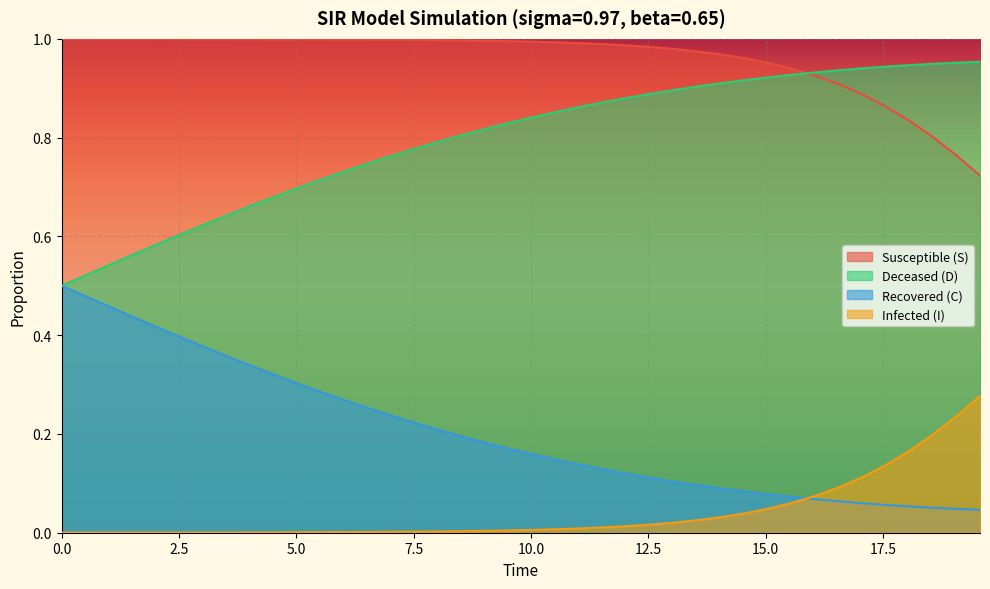

Count the number of data series in this chart.

4